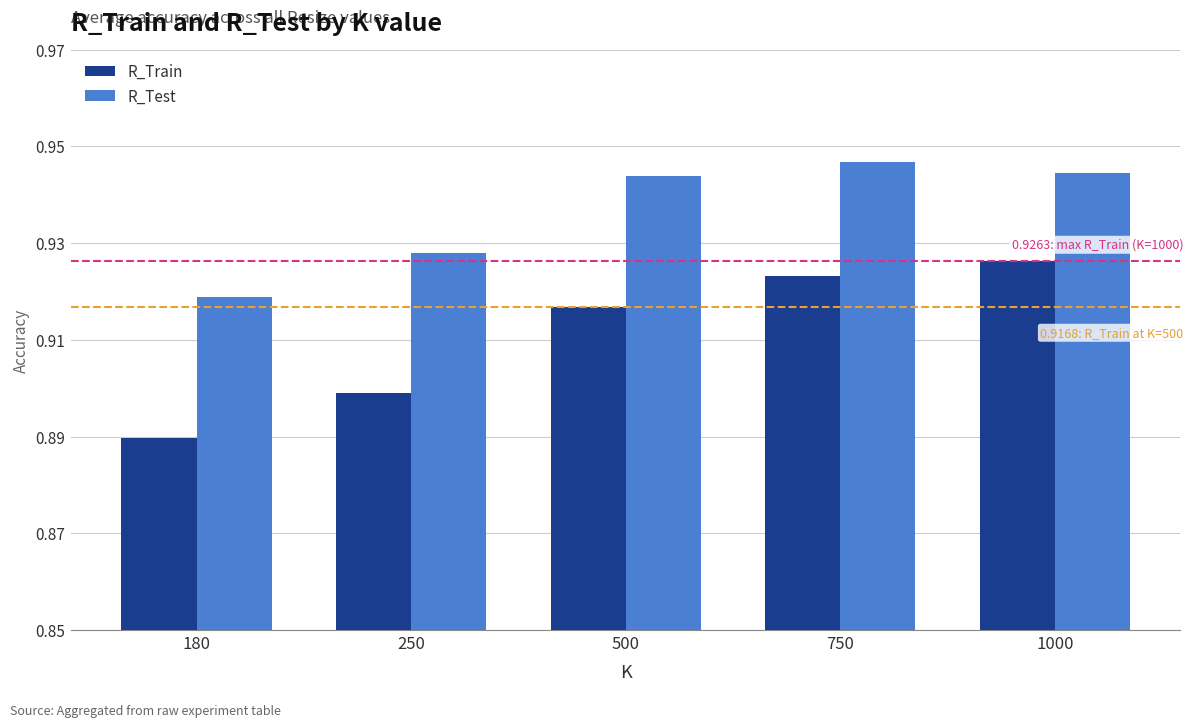

Which series has the largest total across all categories?

R_Test